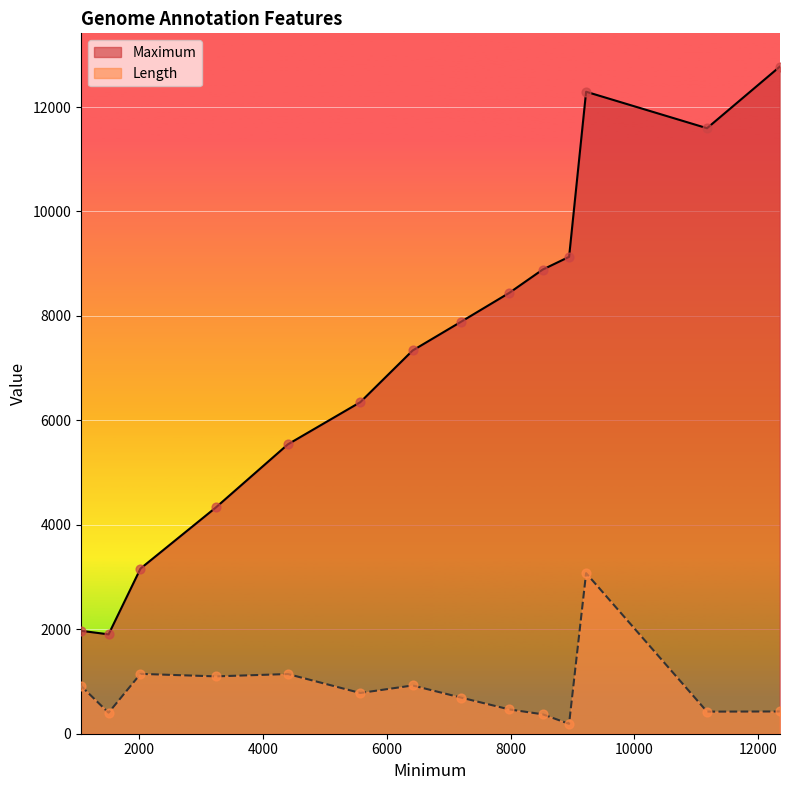

Which series has the largest total across all categories?

Maximum